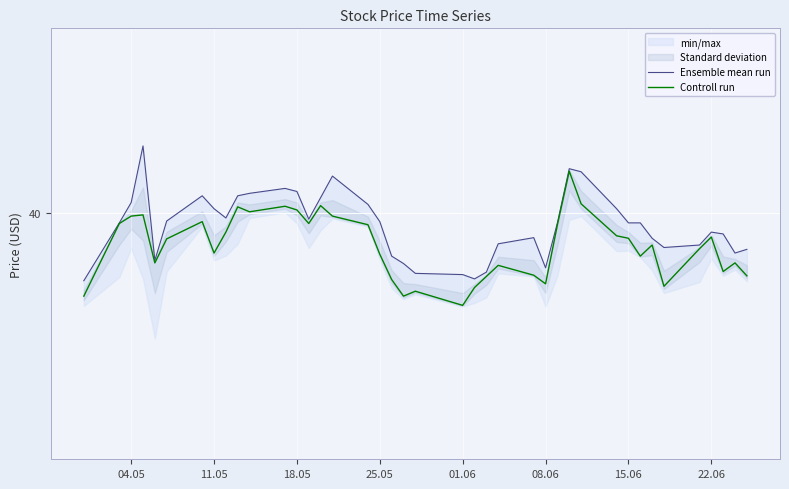

True or false: Controll run and Ensemble mean run intersect in this chart.

False